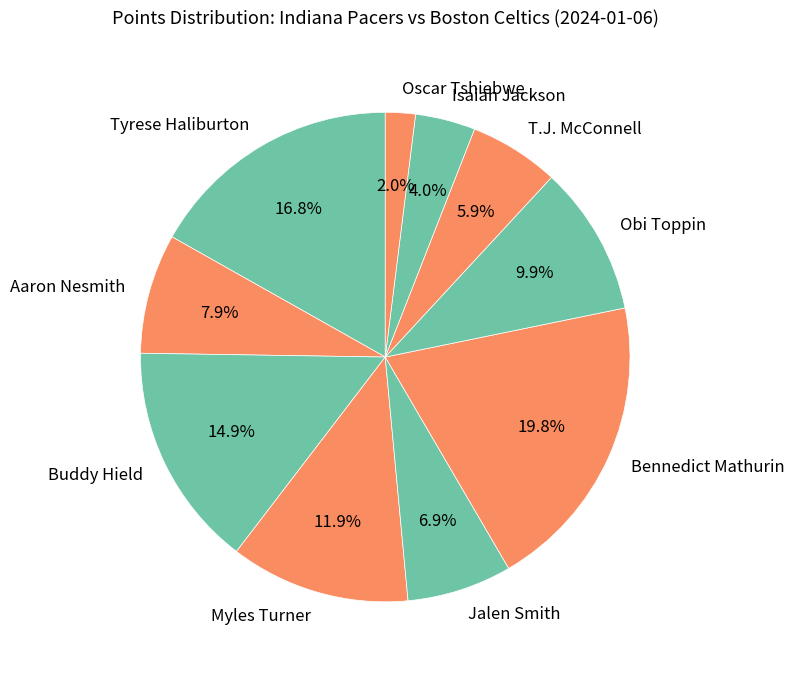

To the nearest percent, what percentage of the pie is Tyrese Haliburton?

17%